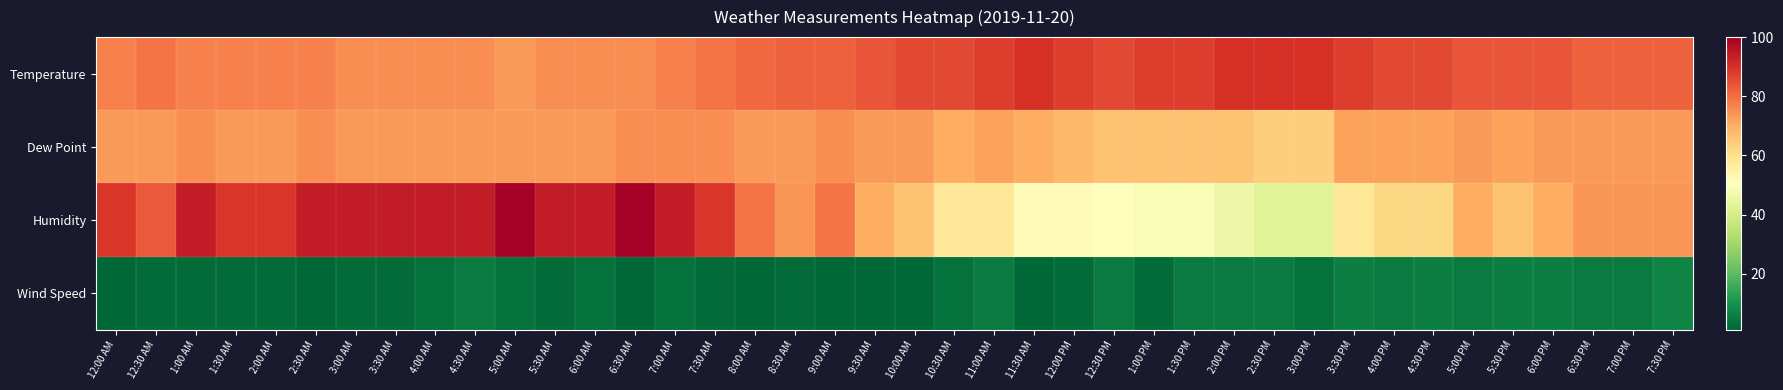

Which has a higher value, 2:30 AM or 4:00 AM?

2:30 AM